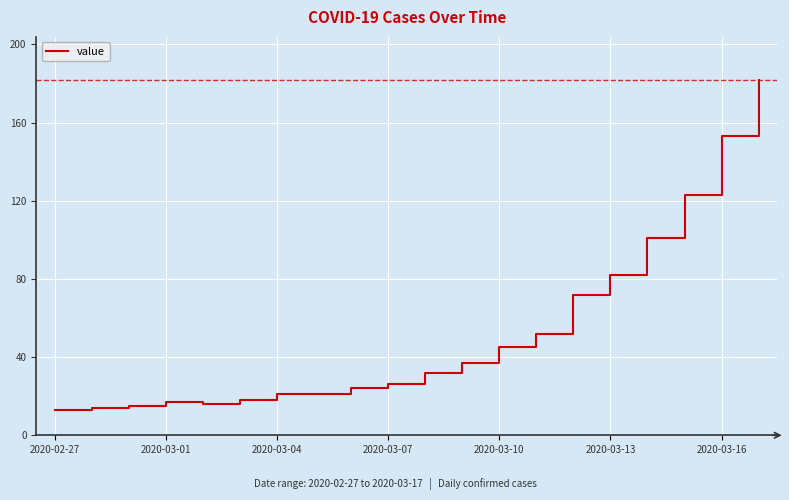

What is the maximum value shown in the chart?

182